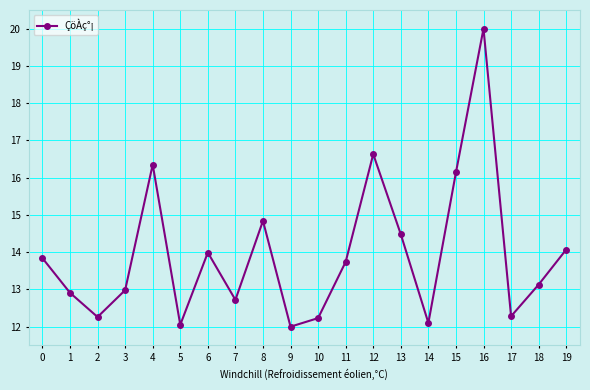

Is it true that the value at 12 is 16.6?

True